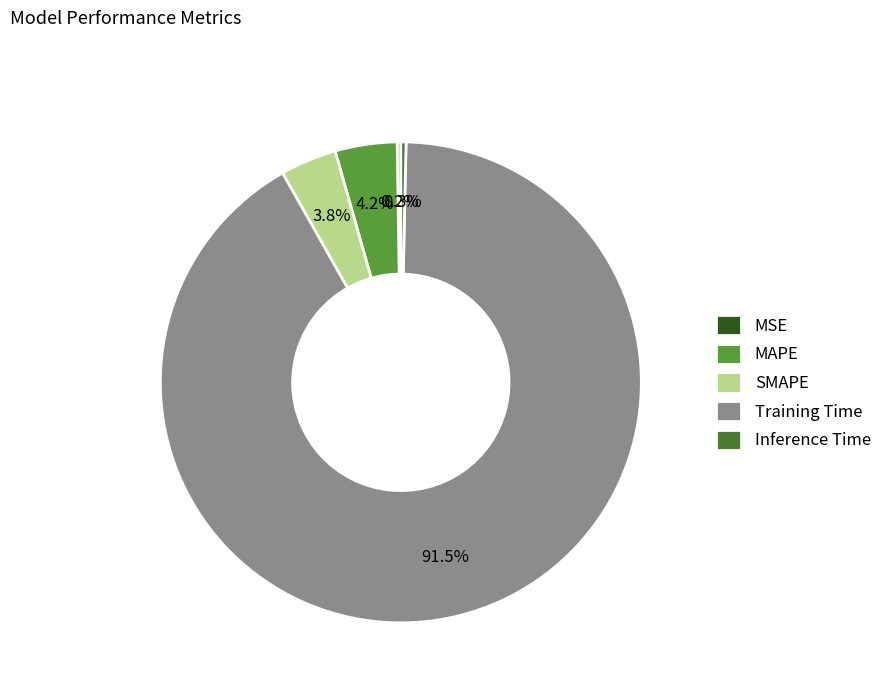

What is the largest slice in the pie chart?

Training Time